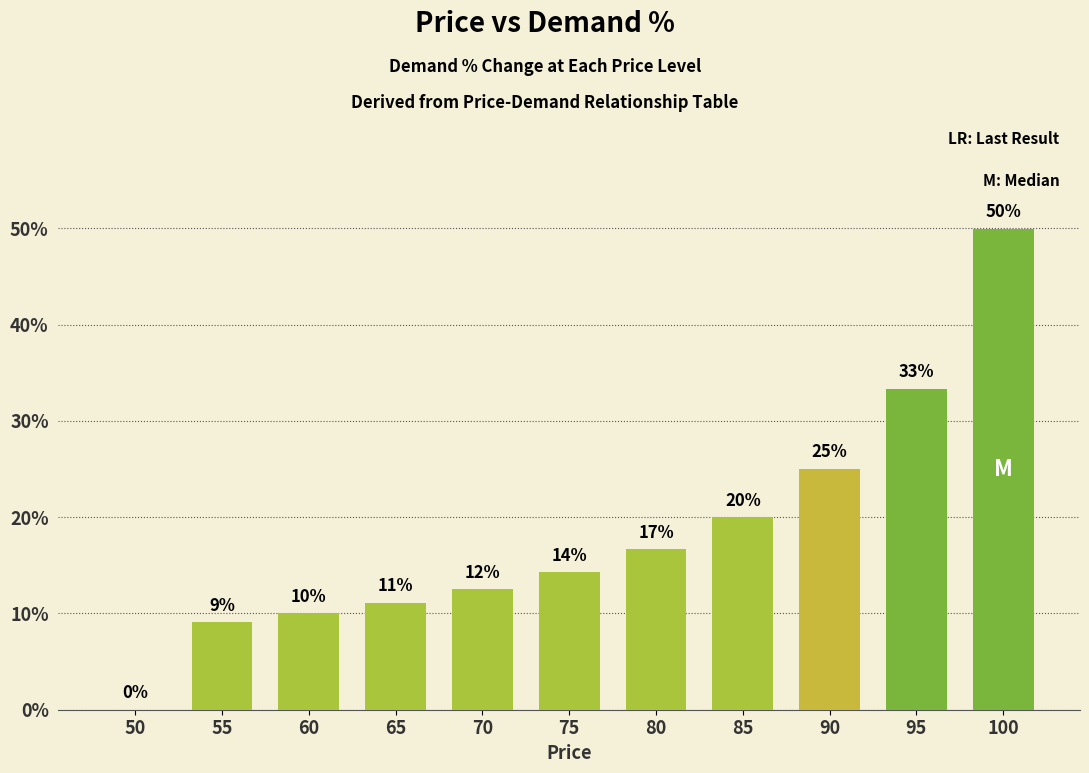

What is the average value?

0.2